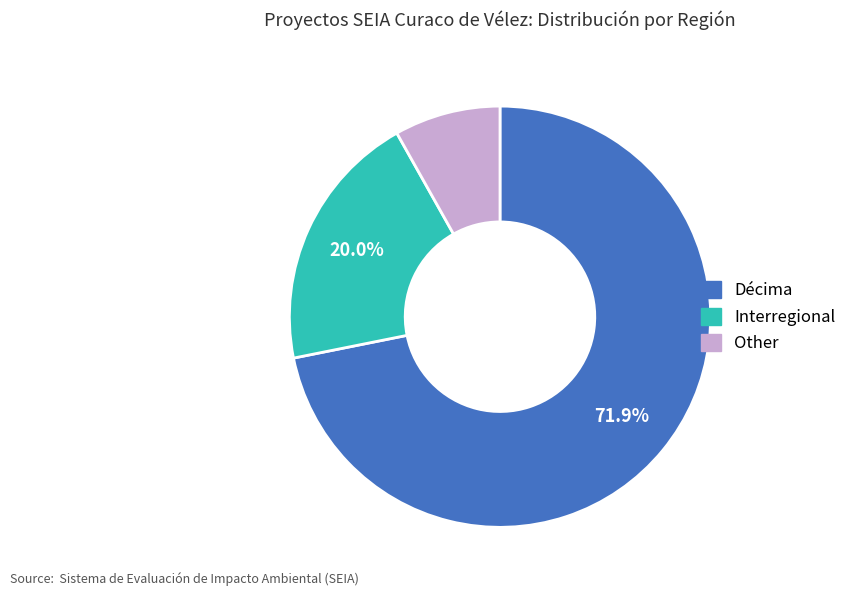

Combined, do Other and Décima account for over 50%?

Yes